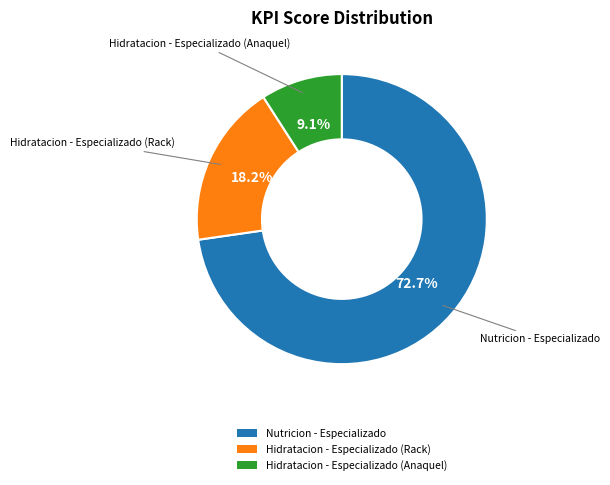

How many segments does this pie chart have?

3